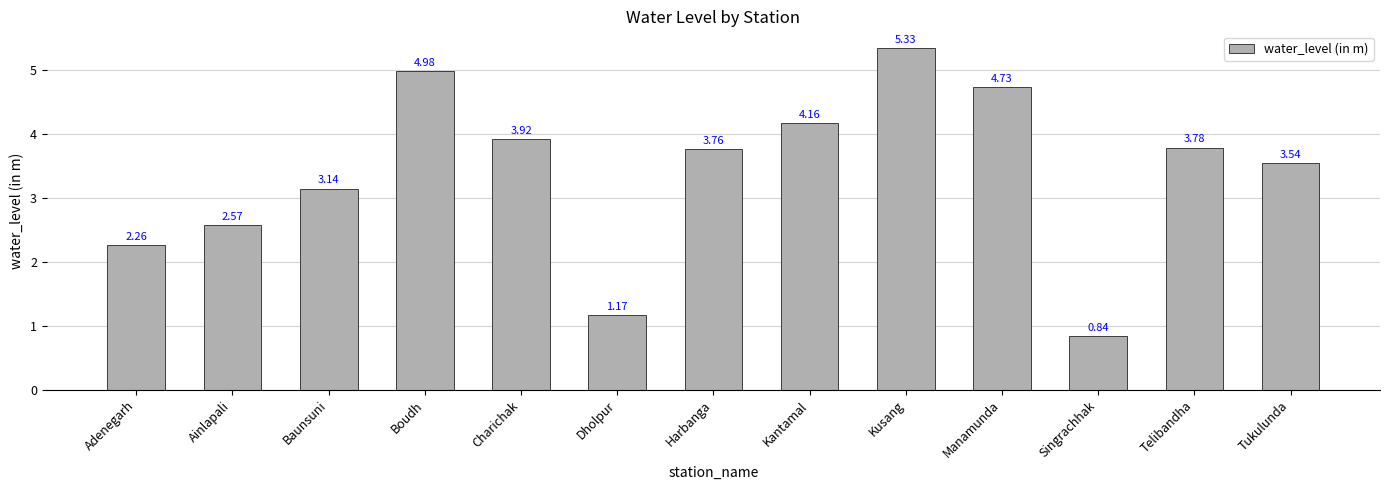

How many series are shown in this chart?

1